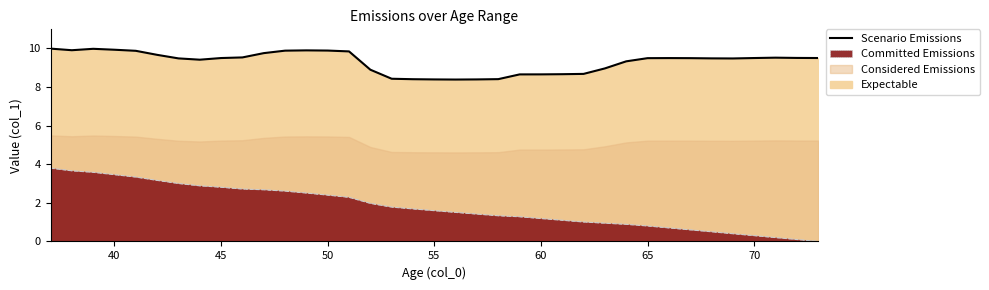

What is the highest value of the Scenario Emissions series?

10.0